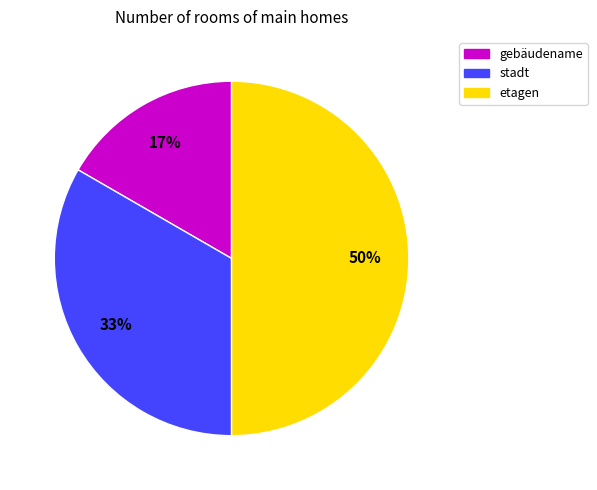

Is it true that stadt is 25% of the pie?

False